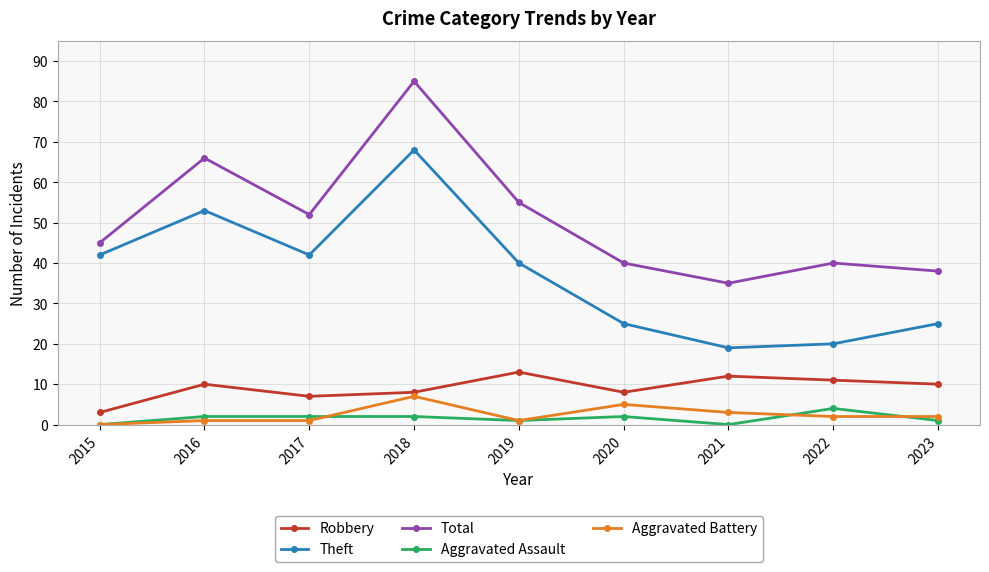

Count the number of data series in this chart.

5